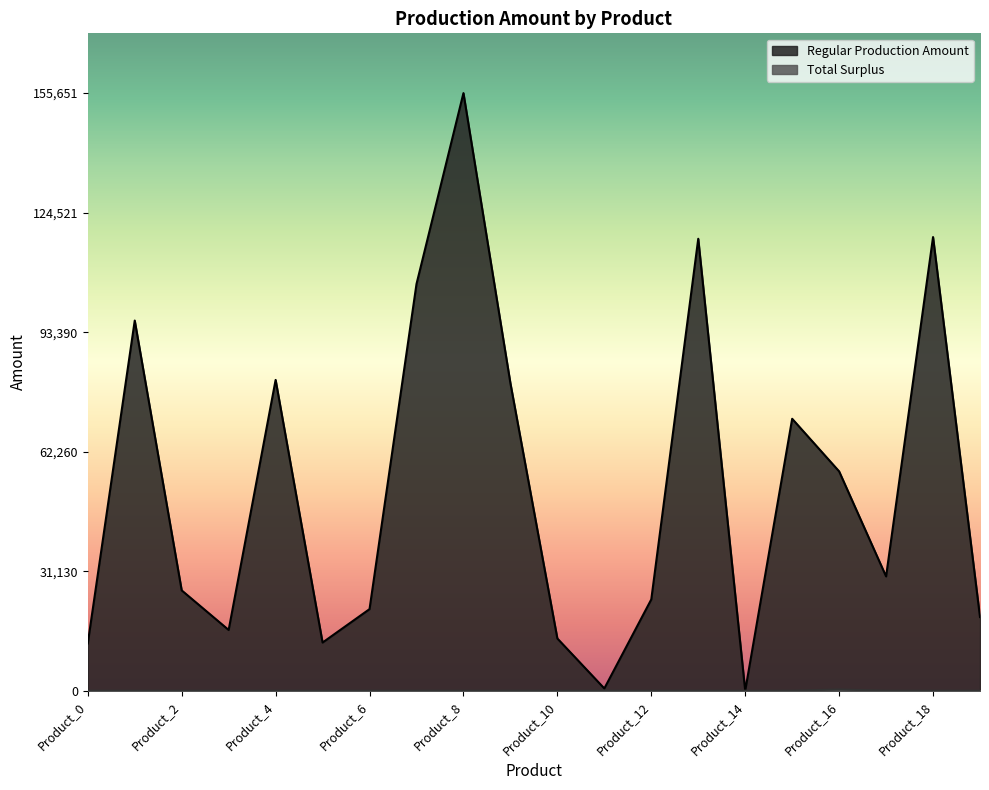

At which label is Total Surplus closest to 159?

Product_0